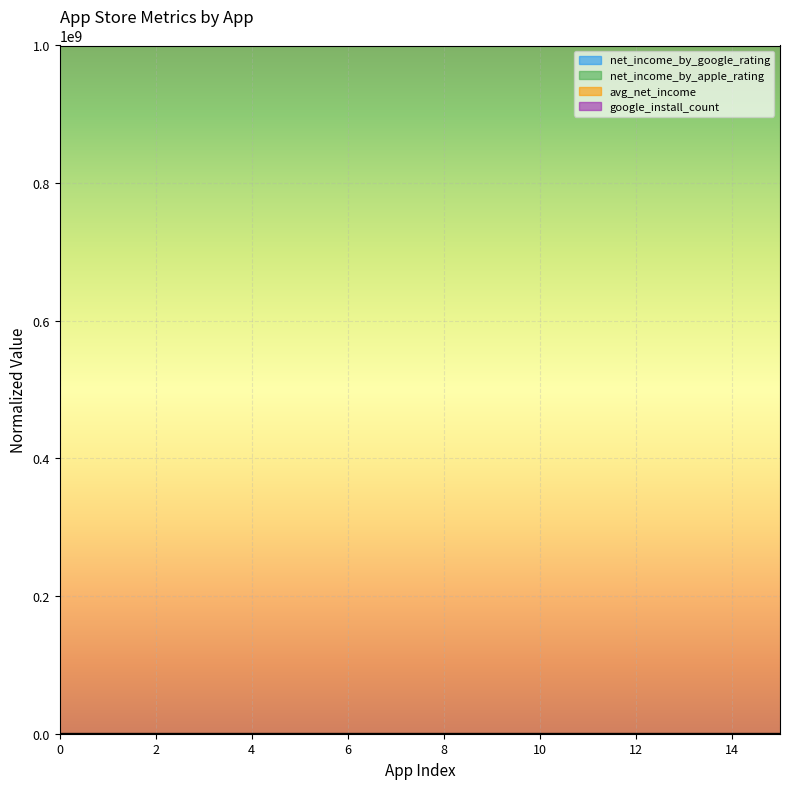

What is the total value across all series at 0.0?

2.7